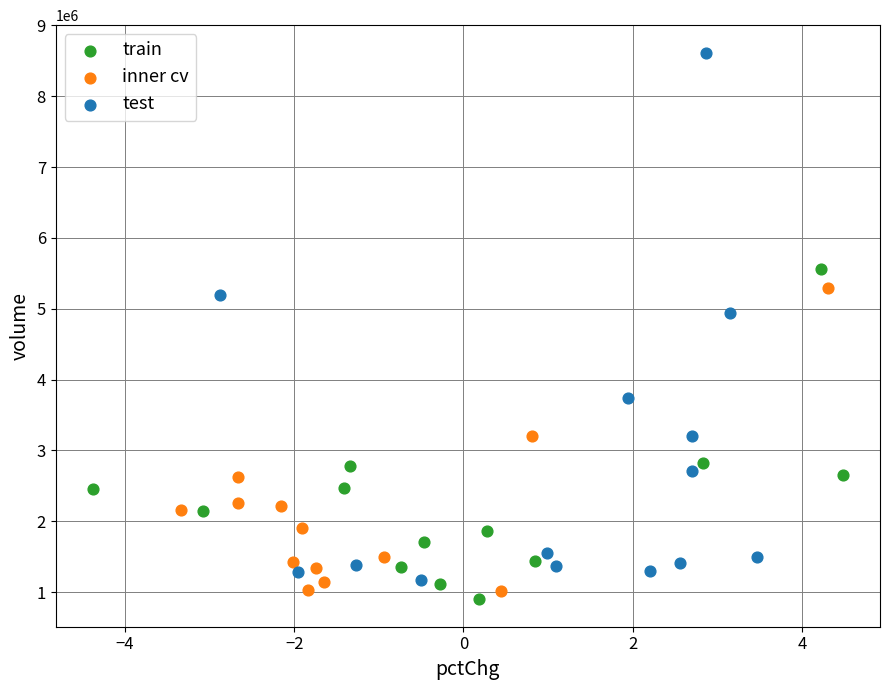

What are all the series names shown in the legend?

train, inner cv, test